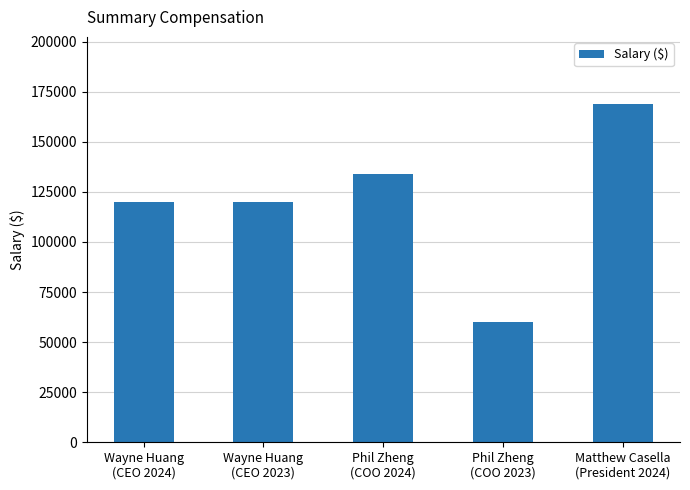

What is the smallest value displayed?

60000